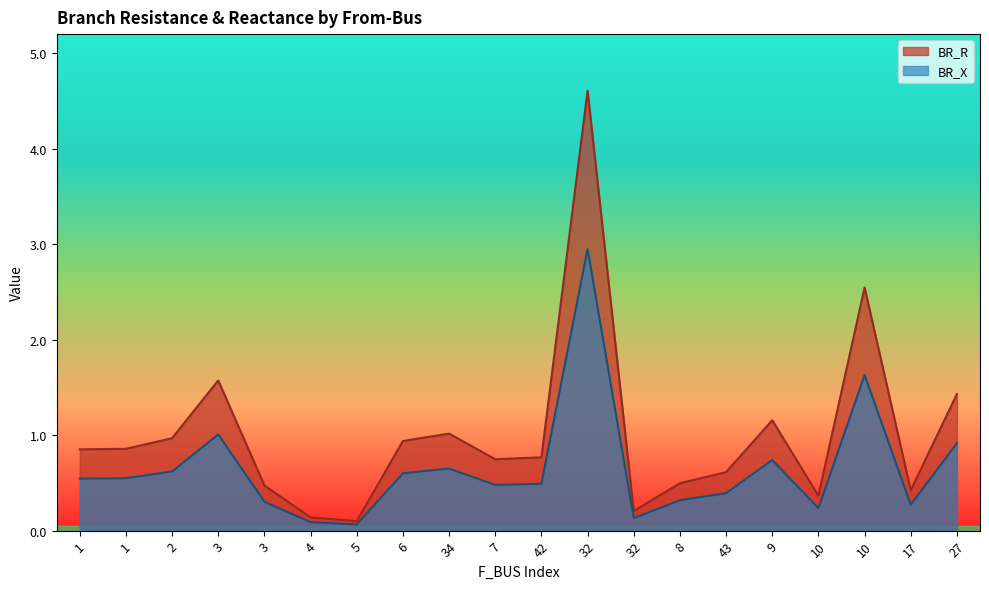

How many series are shown in this chart?

2